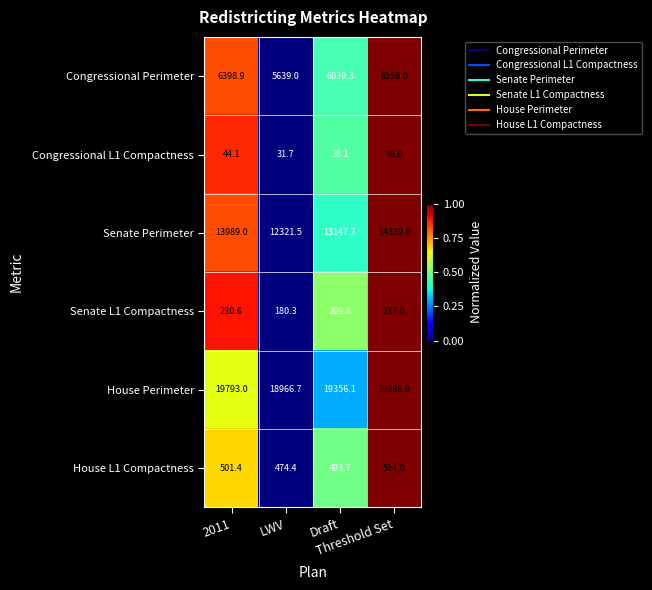

What is the total value across all series at Draft?

39284.7